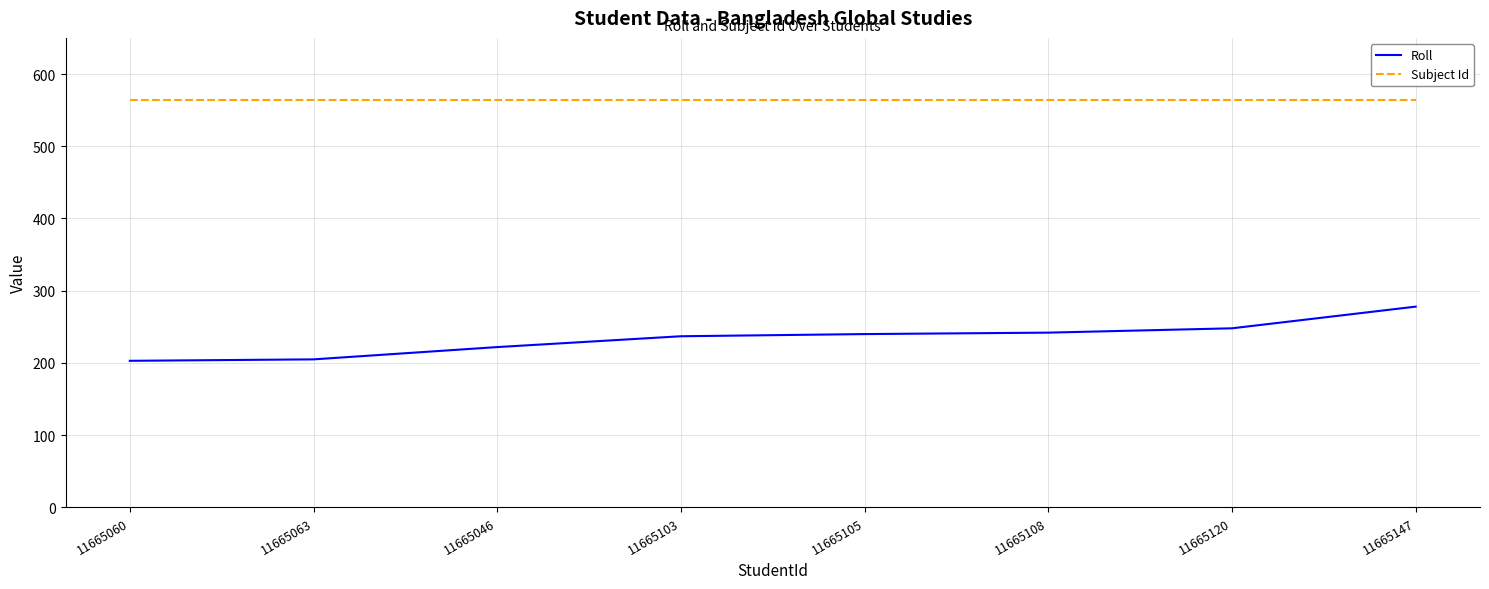

Which series has the largest total across all categories?

Subject Id